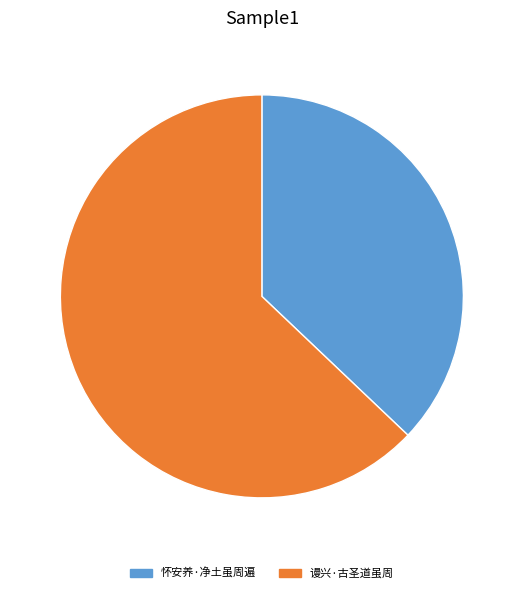

Does 谩兴·古圣道虽周 account for over 50% of the chart?

Yes